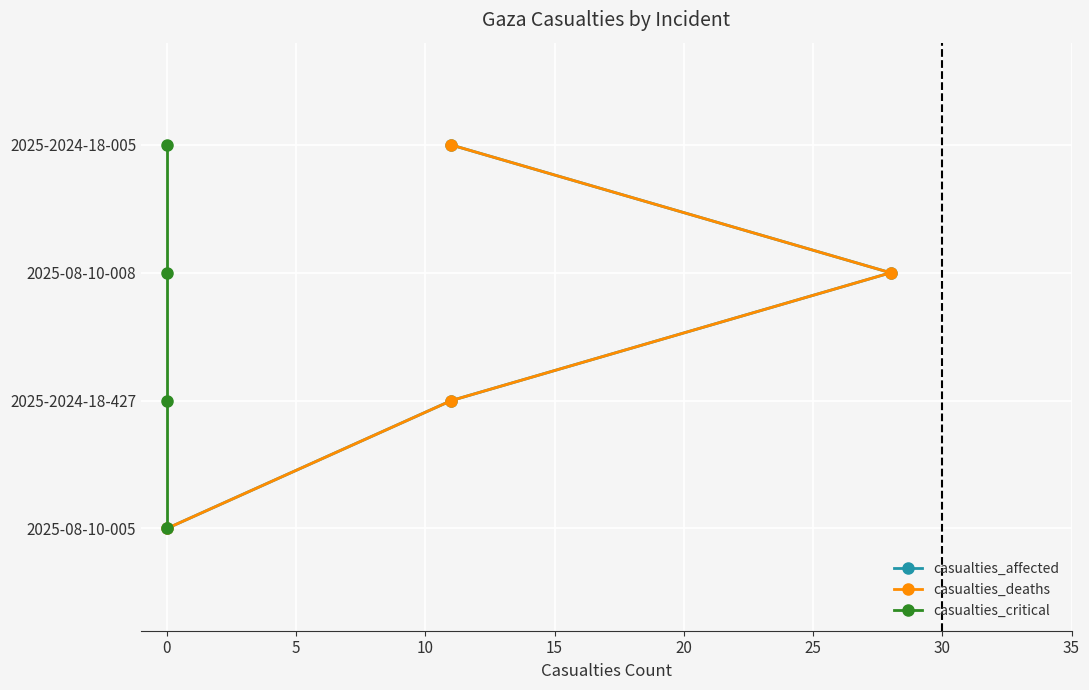

True or false: casualties_critical has more than 0 interior local peaks.

False